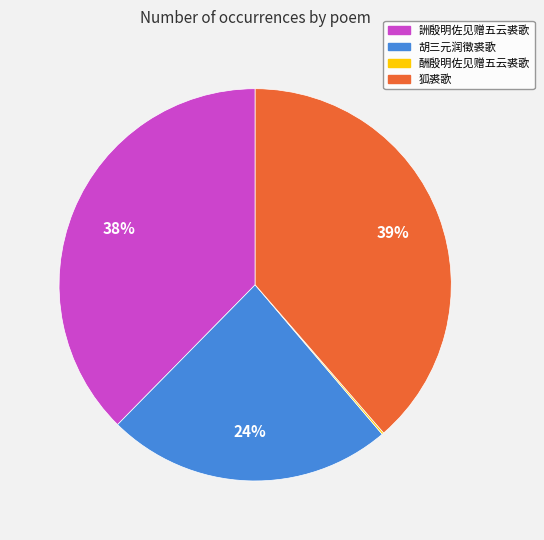

Approximately how many times larger is the value at 胡三元润徵裘歌 compared to 狐裘歌?

0.6